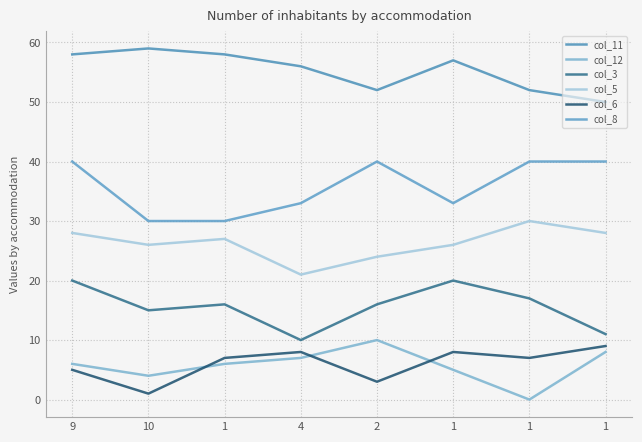

Where is the first local maximum for col_6?

4